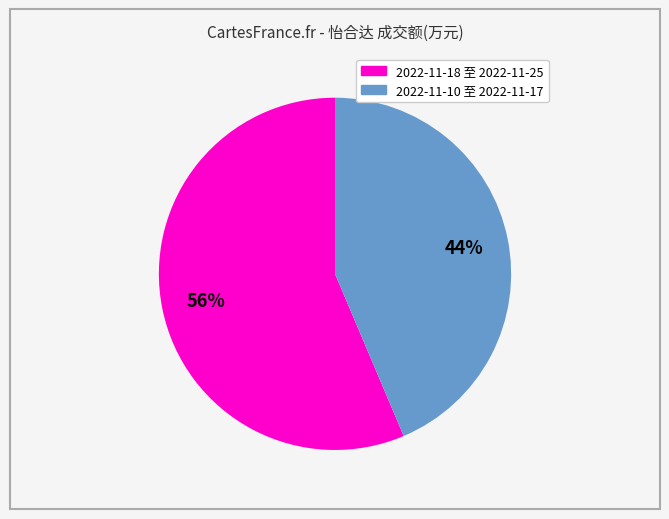

How many slices are in this pie chart?

2